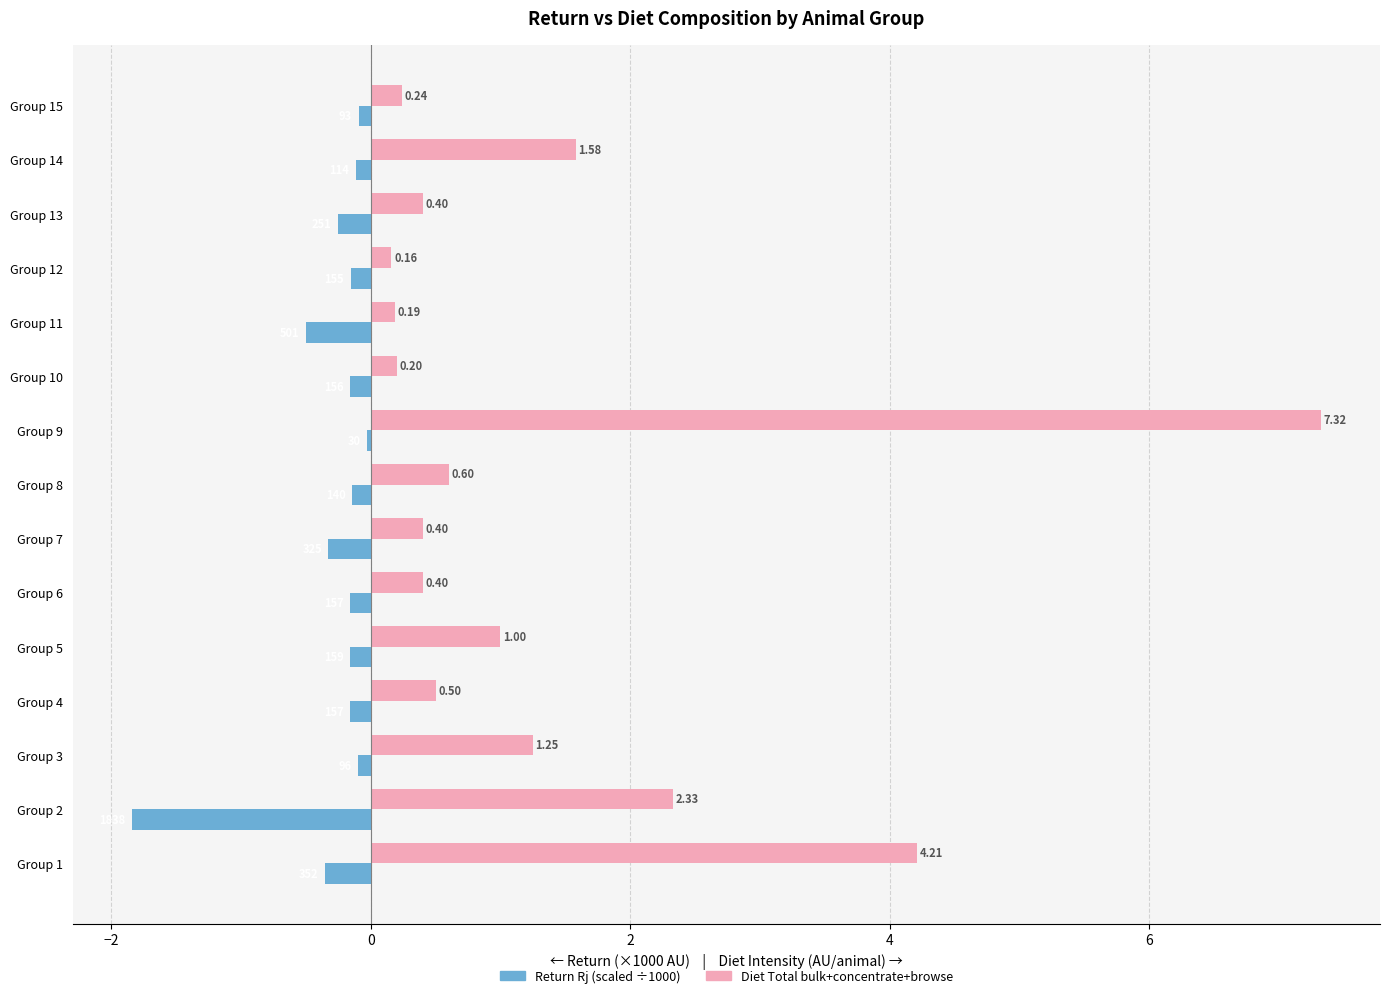

At which category is the sum across all series the highest?

Group 9